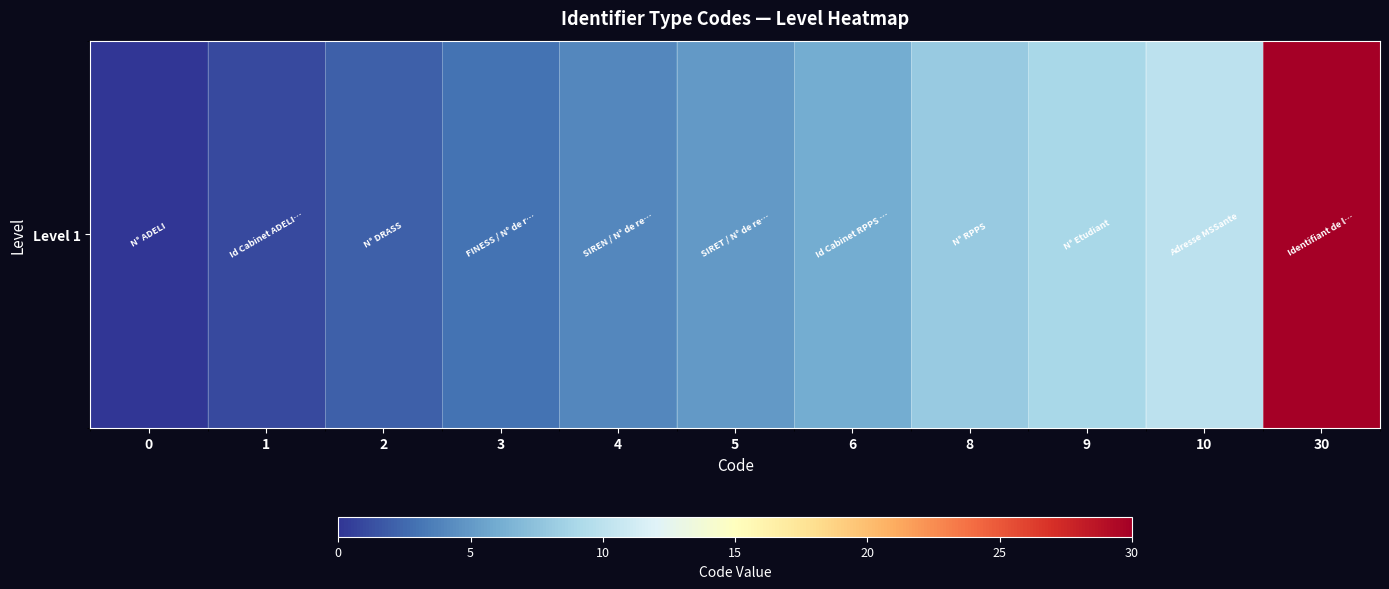

Reading left to right, list all the values displayed in this chart.

0	1	2	3	4	5	6	8	9	10	30